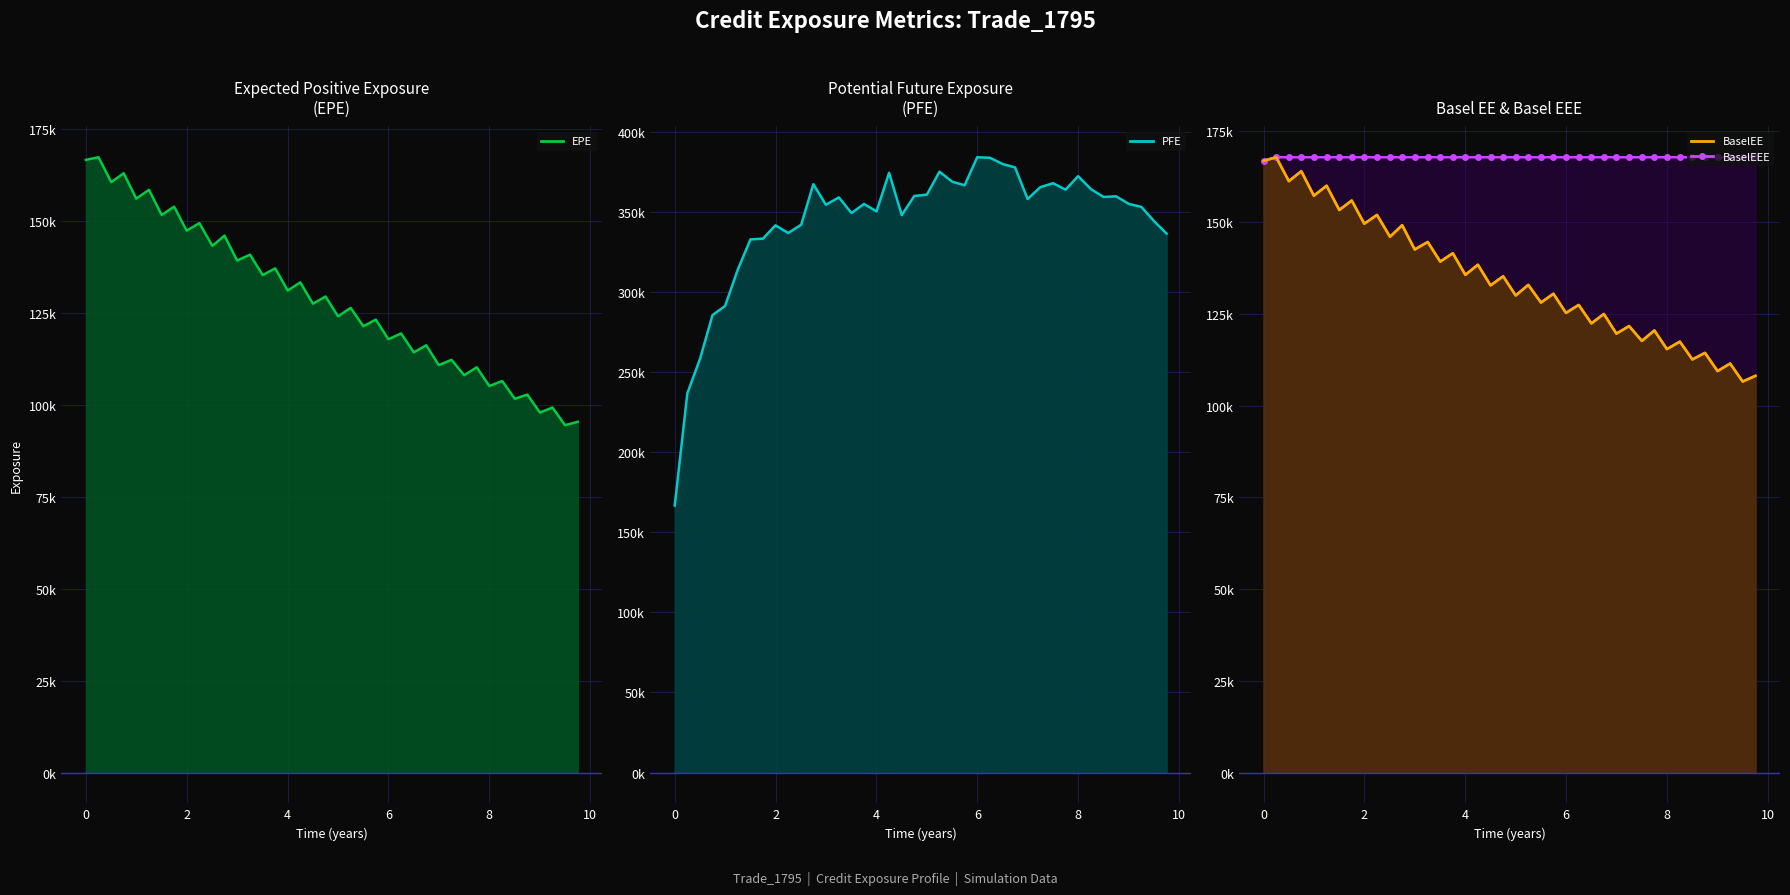

Count the number of categories in the chart.

40